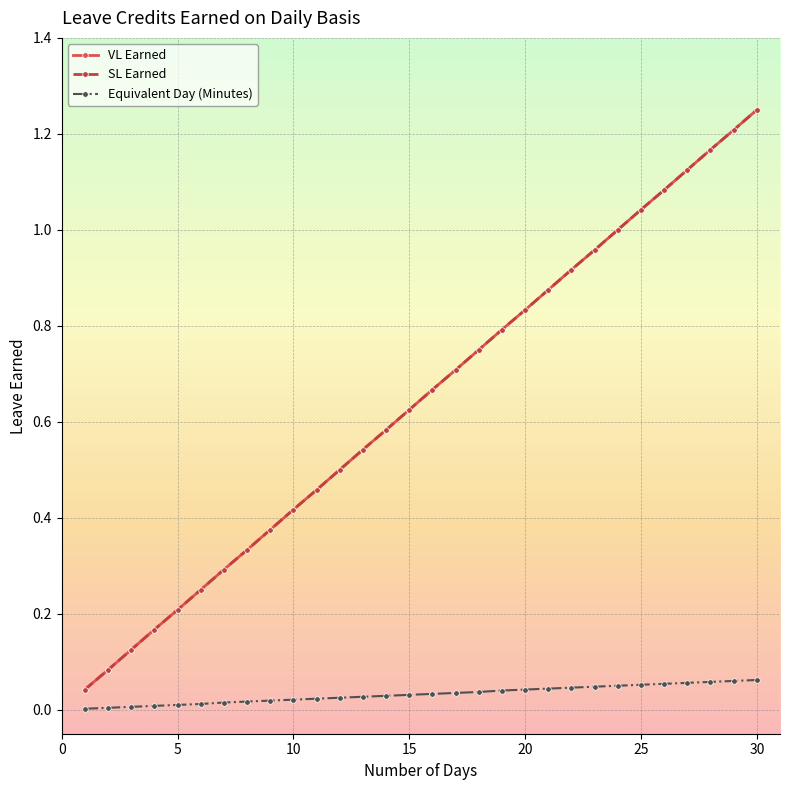

Is this an area chart (filled region under the line)?

No